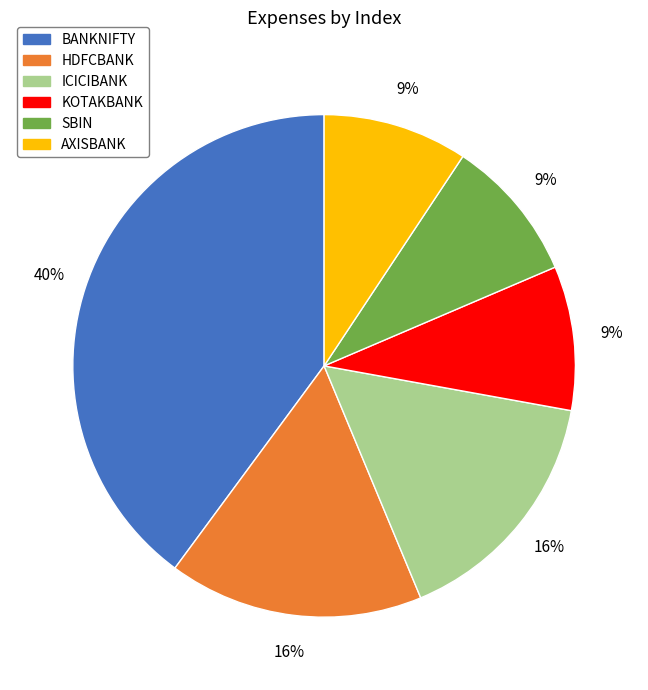

What percentage is the BANKNIFTY slice, to the nearest percent?

40%